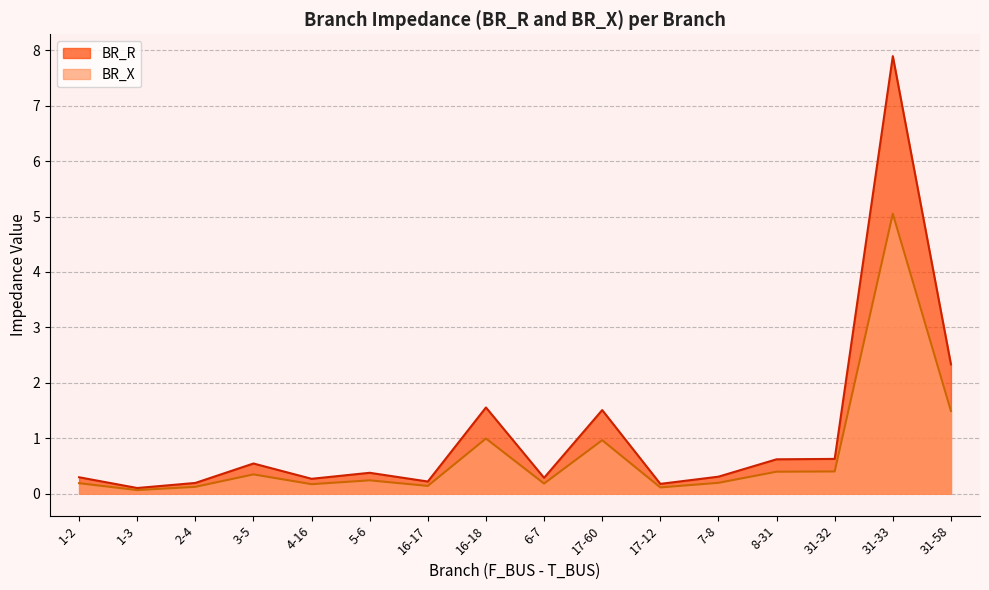

Count the number of data series in this chart.

2